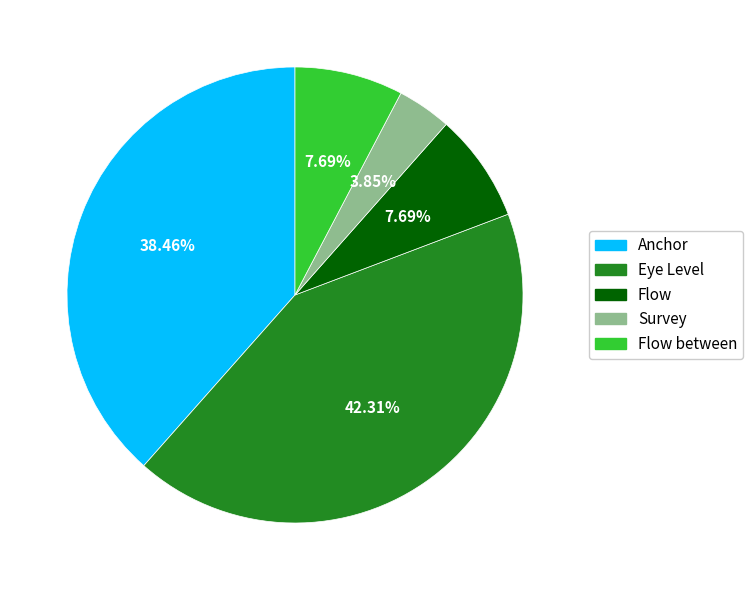

How many segments does this pie chart have?

5